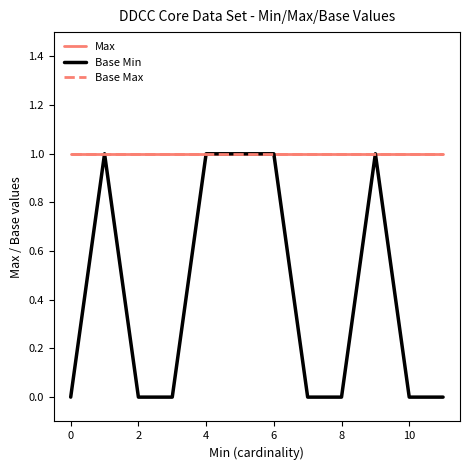

Reading right to left, what are all the values shown in this chart?

Max: 1	1	1	1	1	1	1	1	1	1	1	1
Base Min: 0	0	1	0	0	1	1	1	0	0	1	0
Base Max: 1	1	1	1	1	1	1	1	1	1	1	1